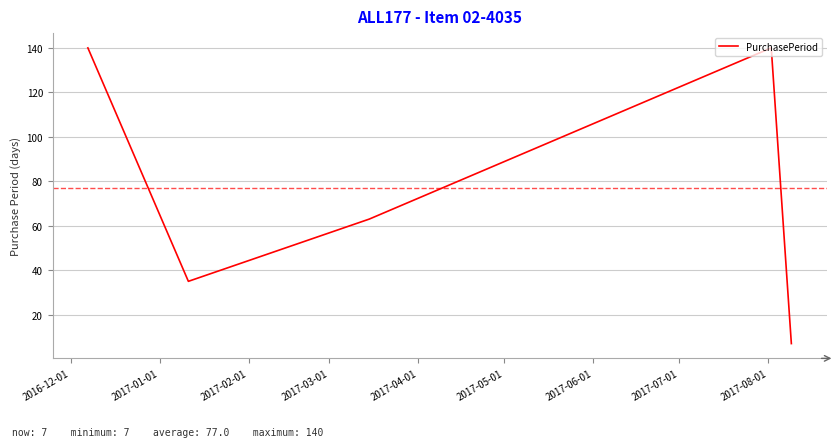

How many interior local valleys (lower than both neighbors) does the data have?

1